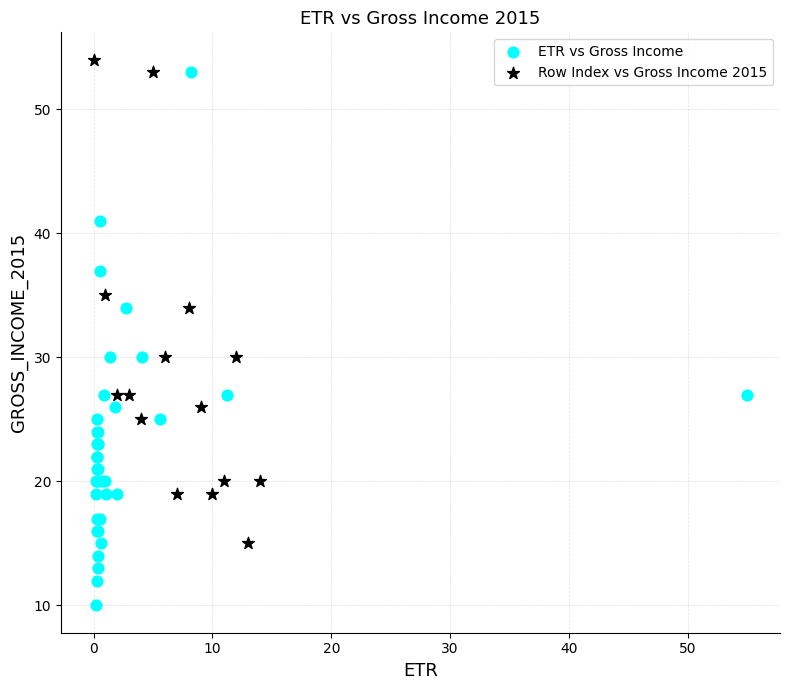

Which series reaches the minimum Y coordinate?

ETR vs Gross Income